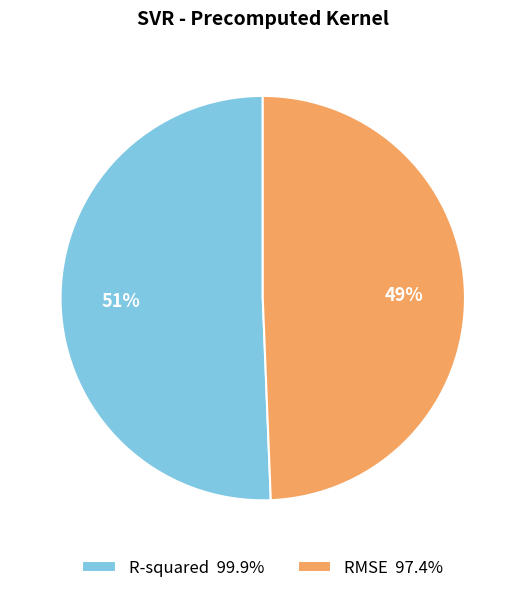

To the nearest percent, what is the average slice percentage?

50%